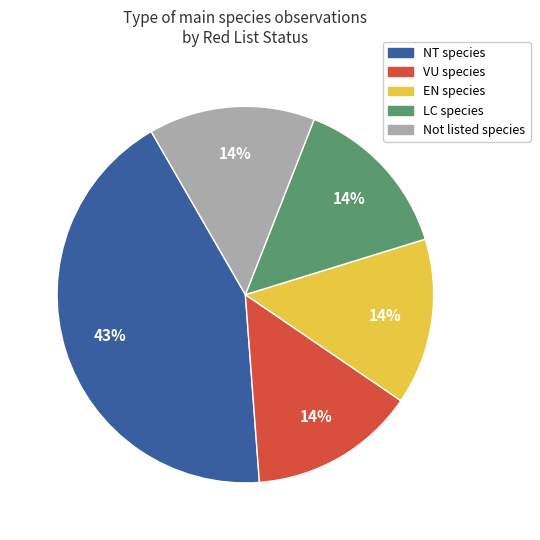

Count the number of slices in the pie.

5